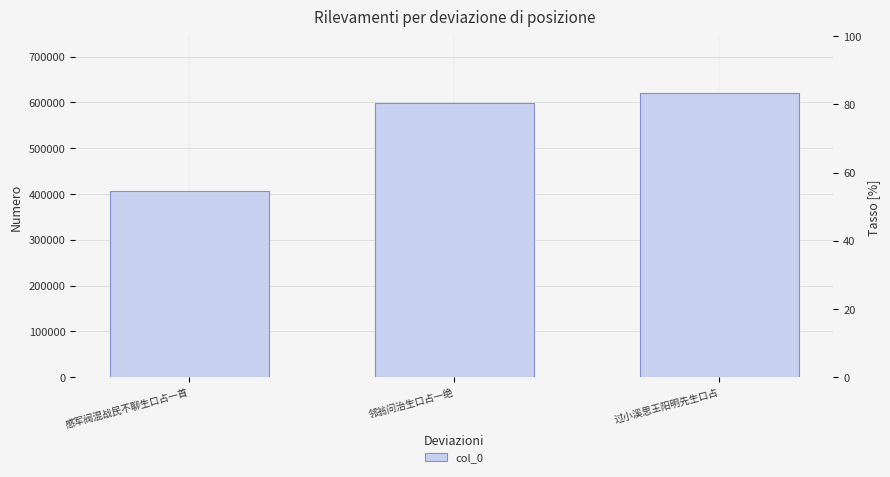

At which category does the chart reach its peak across all series?

过小溪思王阳明先生口占